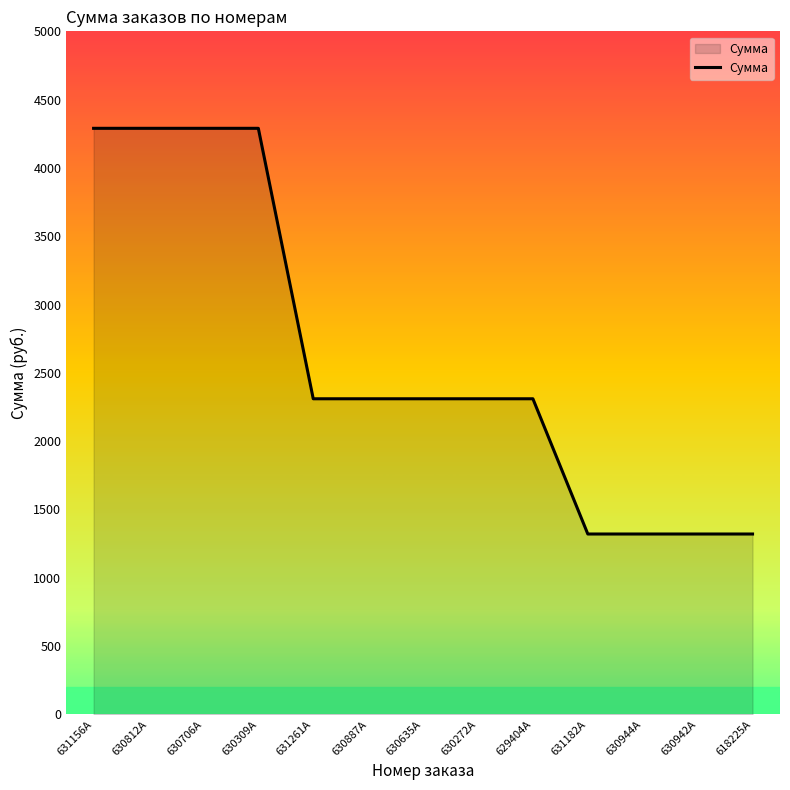

What position from the right is 630887A?

8